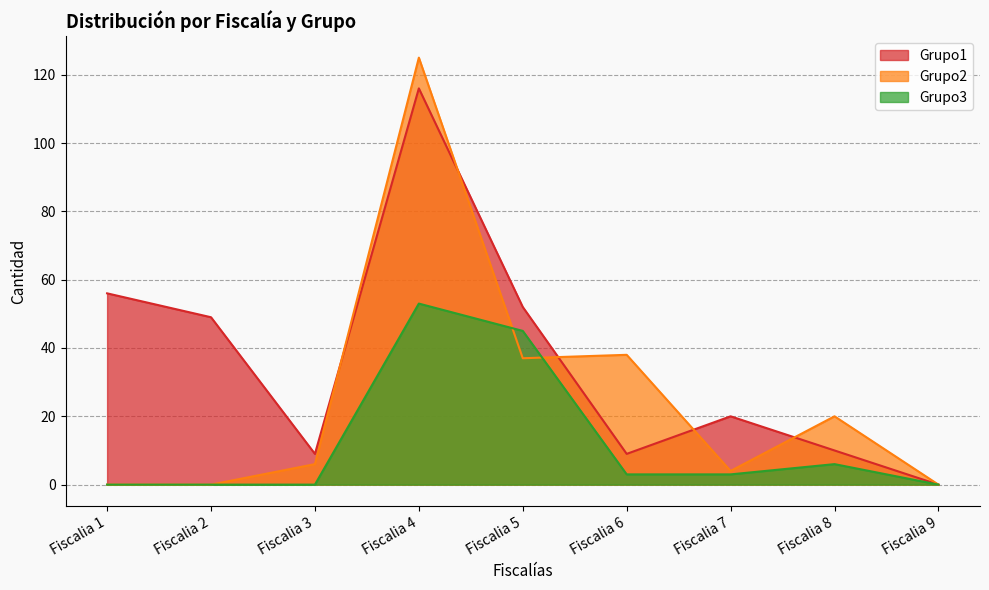

What is the greatest value displayed?

125